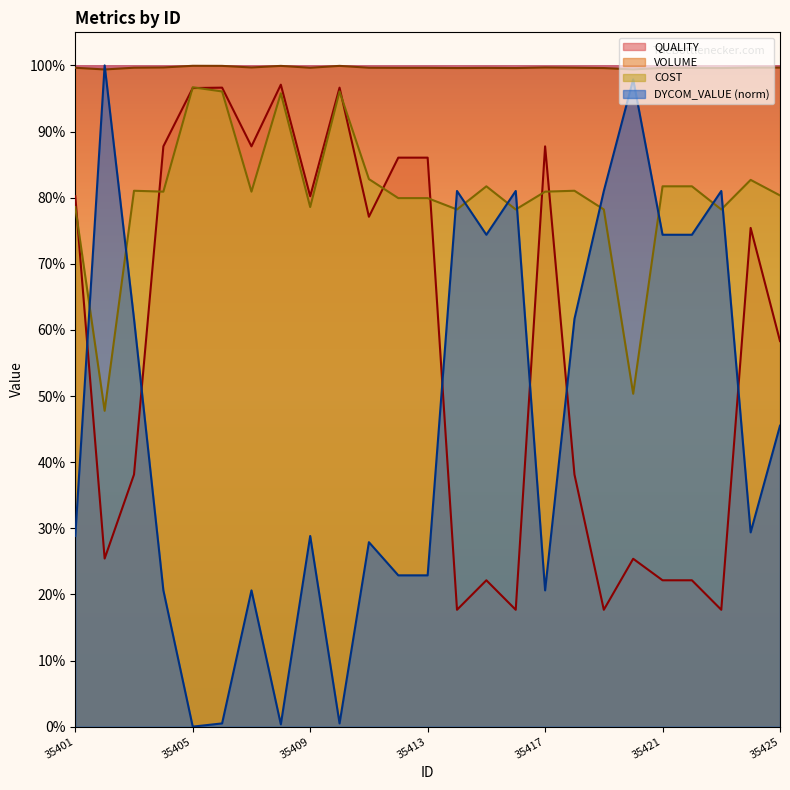

Reading left to right, list all the values displayed in this chart.

QUALITY: 0.8	0.3	0.4	0.9	1.0	1.0	0.9	1.0	0.8	1.0	0.8	0.9	0.9	0.2	0.2	0.2	0.9	0.4	0.2	0.3	0.2	0.2	0.2	0.8	0.6
VOLUME: 1.0	1.0	1.0	1.0	1.0	1.0	1.0	1.0	1.0	1.0	1.0	1.0	1.0	1.0	1.0	1.0	1.0	1.0	1.0	1.0	1.0	1.0	1.0	1.0	1.0
COST: 0.8	0.5	0.8	0.8	1.0	1.0	0.8	1.0	0.8	1.0	0.8	0.8	0.8	0.8	0.8	0.8	0.8	0.8	0.8	0.5	0.8	0.8	0.8	0.8	0.8
DYCOM_VALUE: 0.3	1.0	0.6	0.2	0.0	0.0	0.2	0.0	0.3	0.0	0.3	0.2	0.2	0.8	0.7	0.8	0.2	0.6	0.8	1.0	0.7	0.7	0.8	0.3	0.5